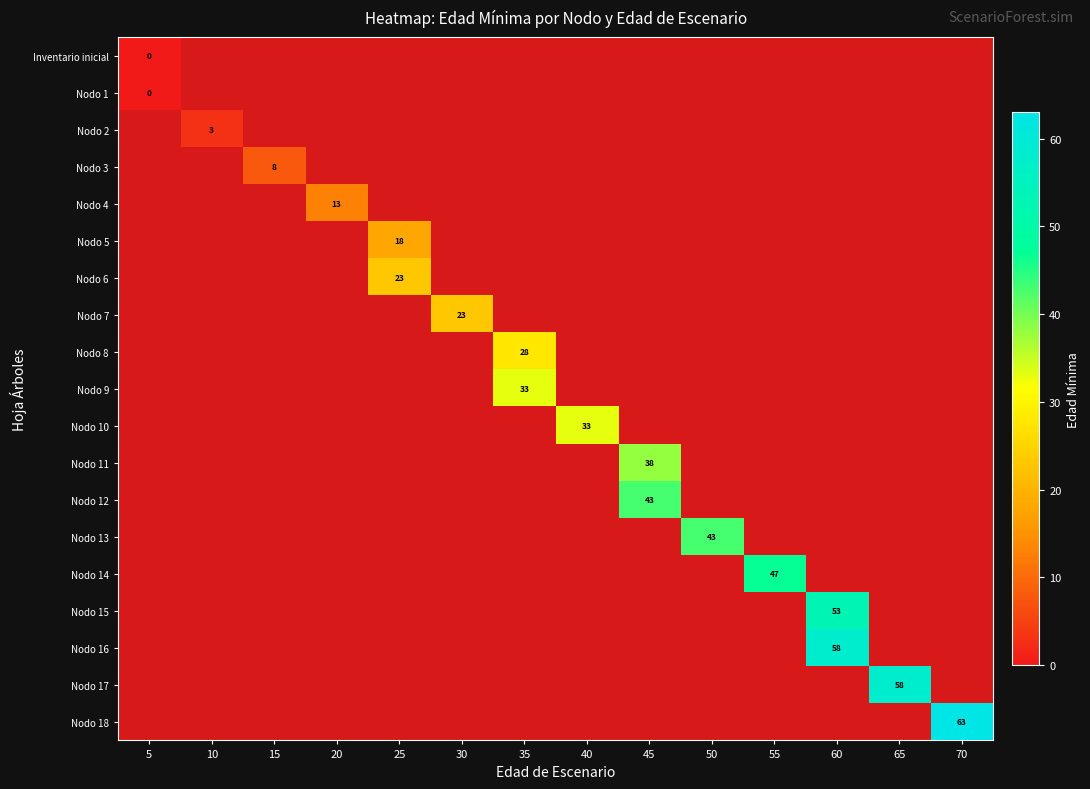

How many data points in Nodo 13 are above -1?

1